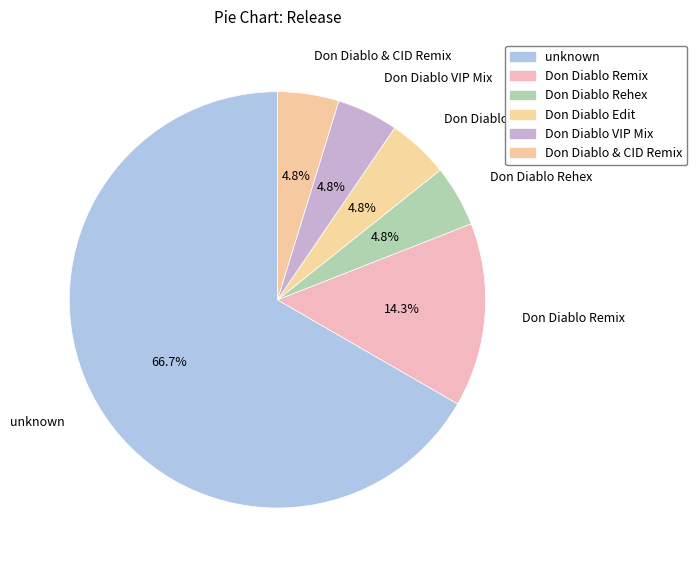

To the nearest percent, what percentage of the pie is Don Diablo Remix?

14%